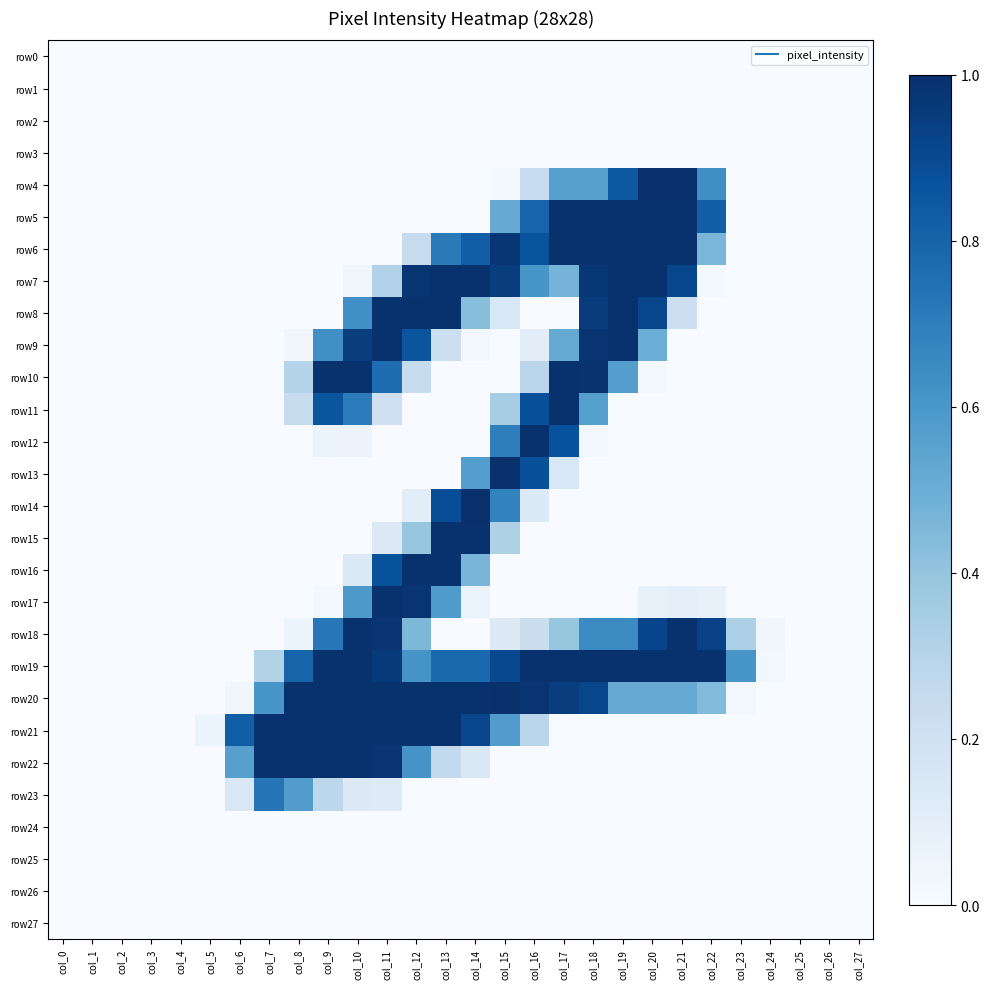

Between col_21 and col_20, which is larger?

col_21